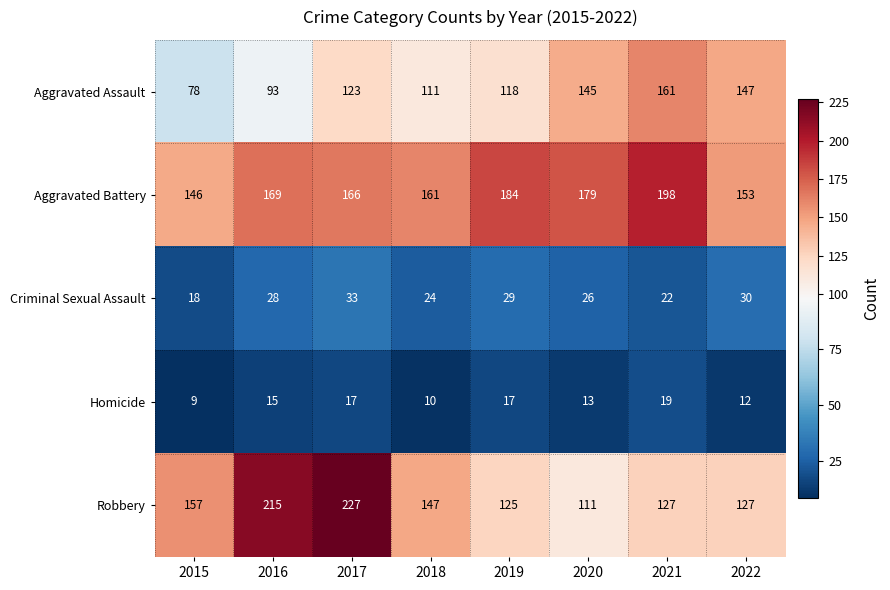

At which label does Criminal Sexual Assault reach its peak?

2017